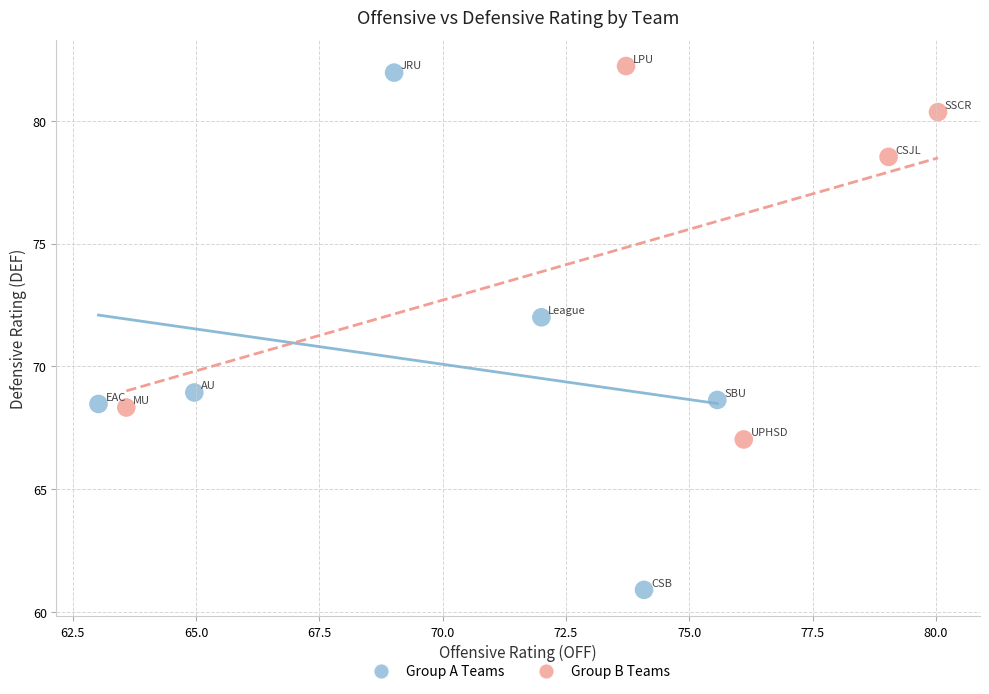

Which series has the widest spread of Y values?

Group A Teams